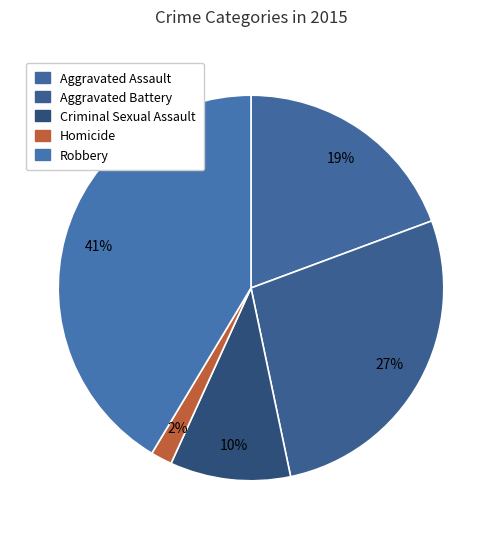

What portion of the pie excludes Homicide?

98.2%